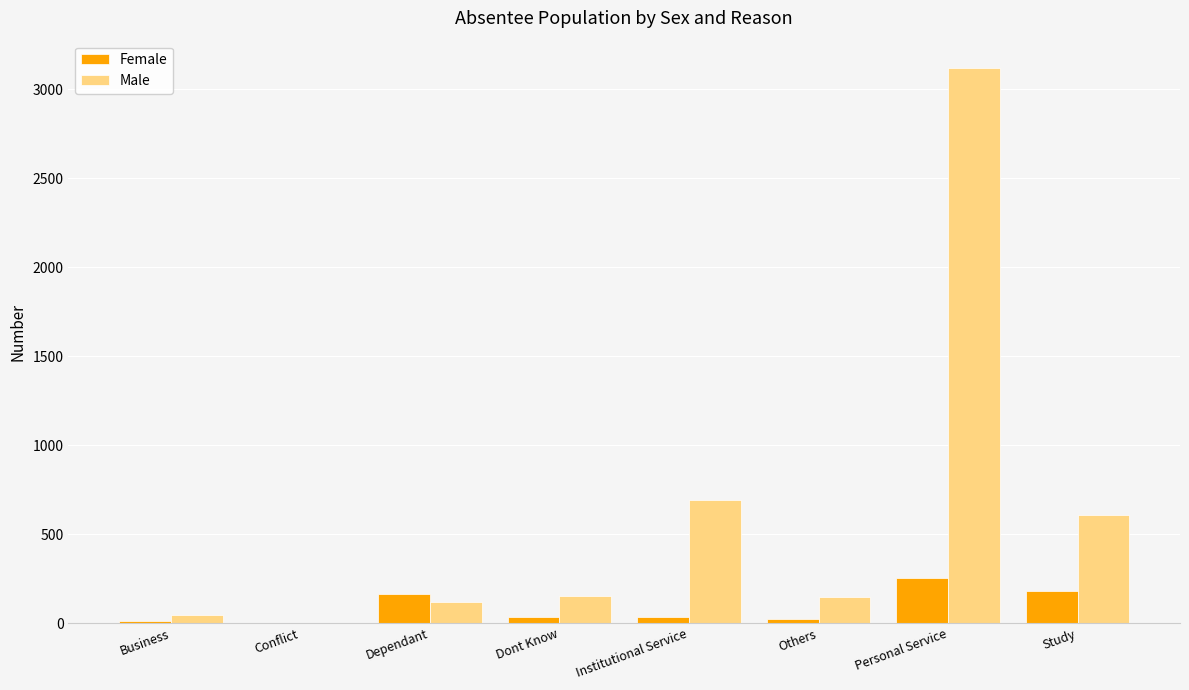

What is the spread (max minus min) of values at Others?

121